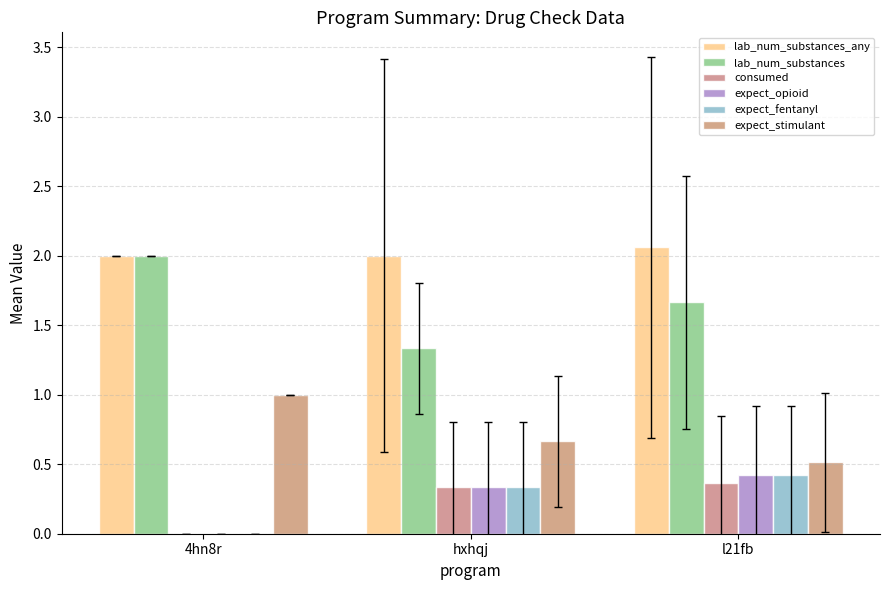

What is the label of the 2nd bar from the left?

hxhqj